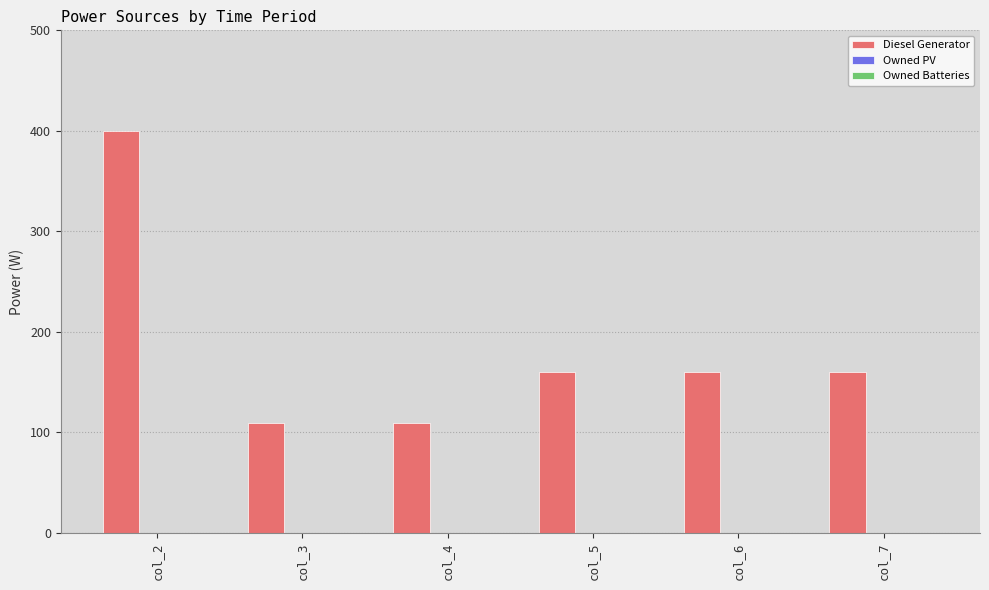

What is the change in value from col_3 to col_7?

+51